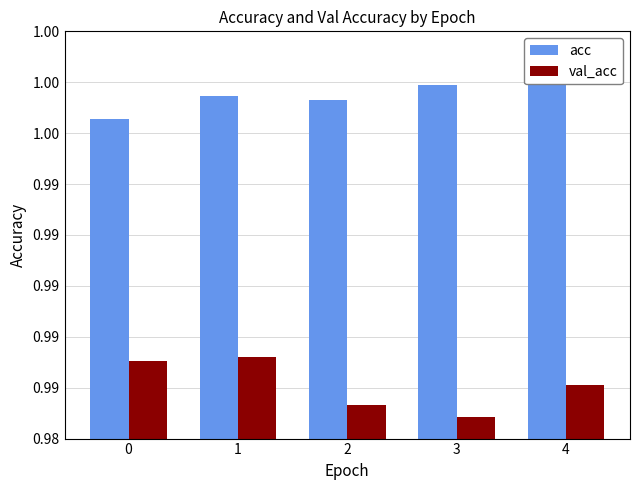

What is the total value across all series at 0?

2.0